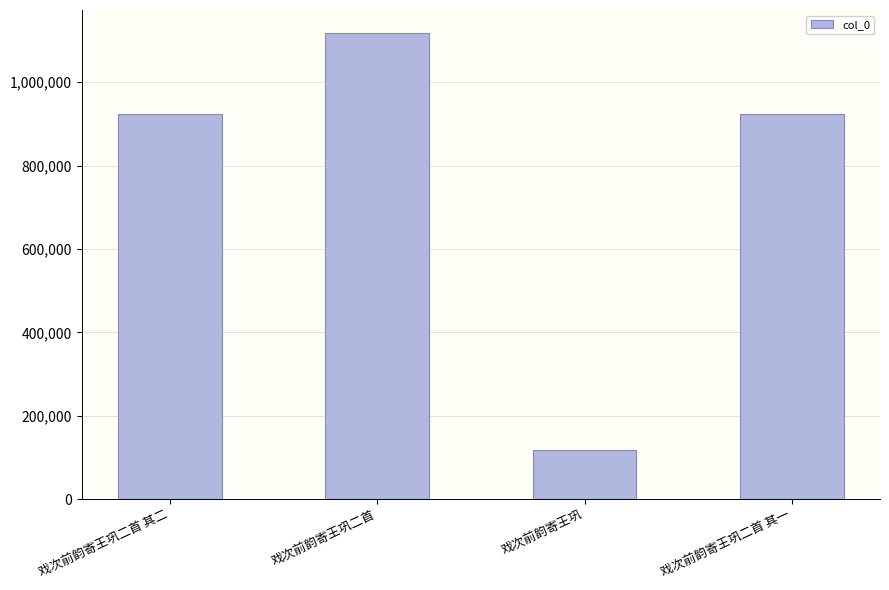

What is the label of the 3rd bar from the right?

戏次前韵寄王巩二首